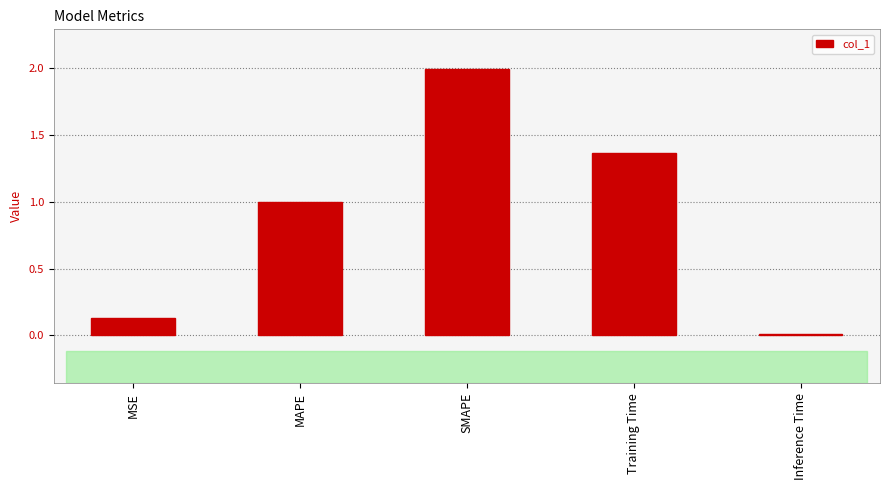

What is the sum of all values?

4.5